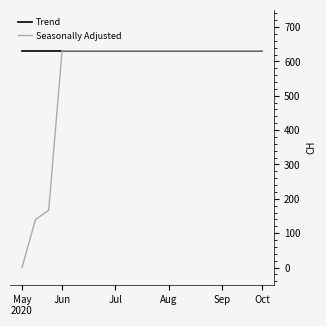

Reading left to right, extract all data points from this chart.

Trend: 631	631	631	631	631	631	631	631	631	631	631	631	631	631	631	631	631	631	631
Seasonally Adjusted: 0	139	167	631	631	631	631	631	631	631	631	631	631	631	631	631	631	631	631